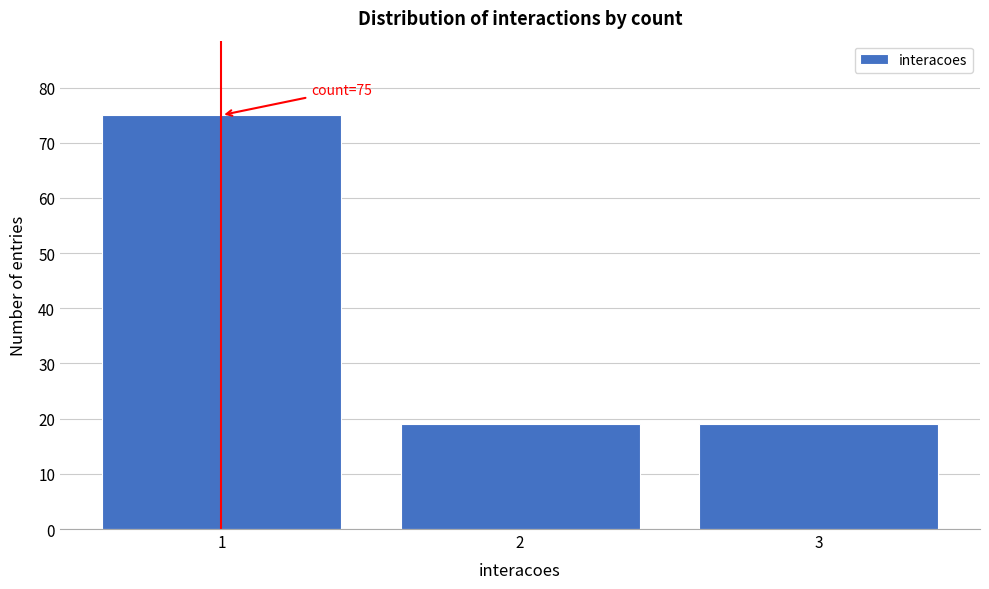

Which range on the x-axis has the tallest bar?

0.5 to 1.5